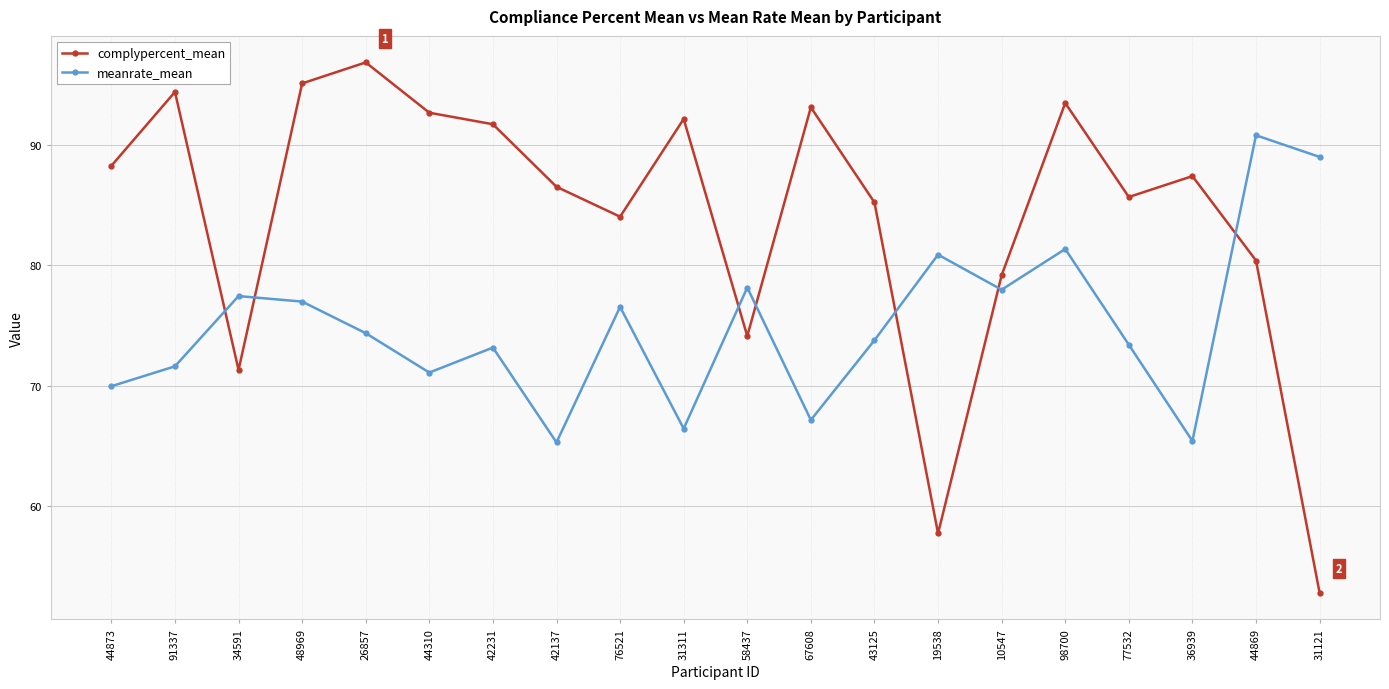

How many categories are shown in the chart?

20